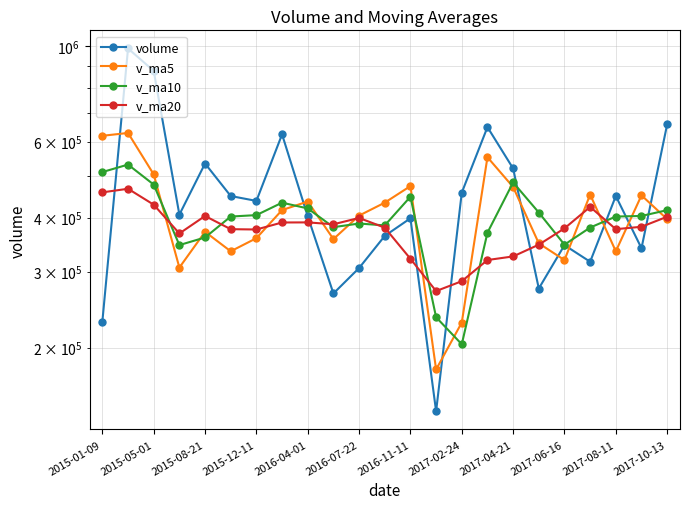

Where does the v_ma5 series first go above 404349?

2015-01-09